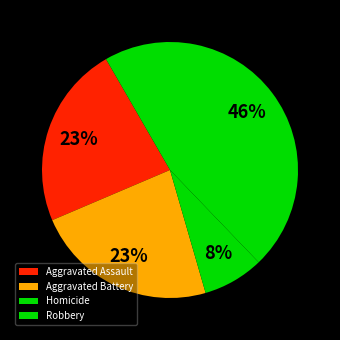

How many segments does this pie chart have?

4